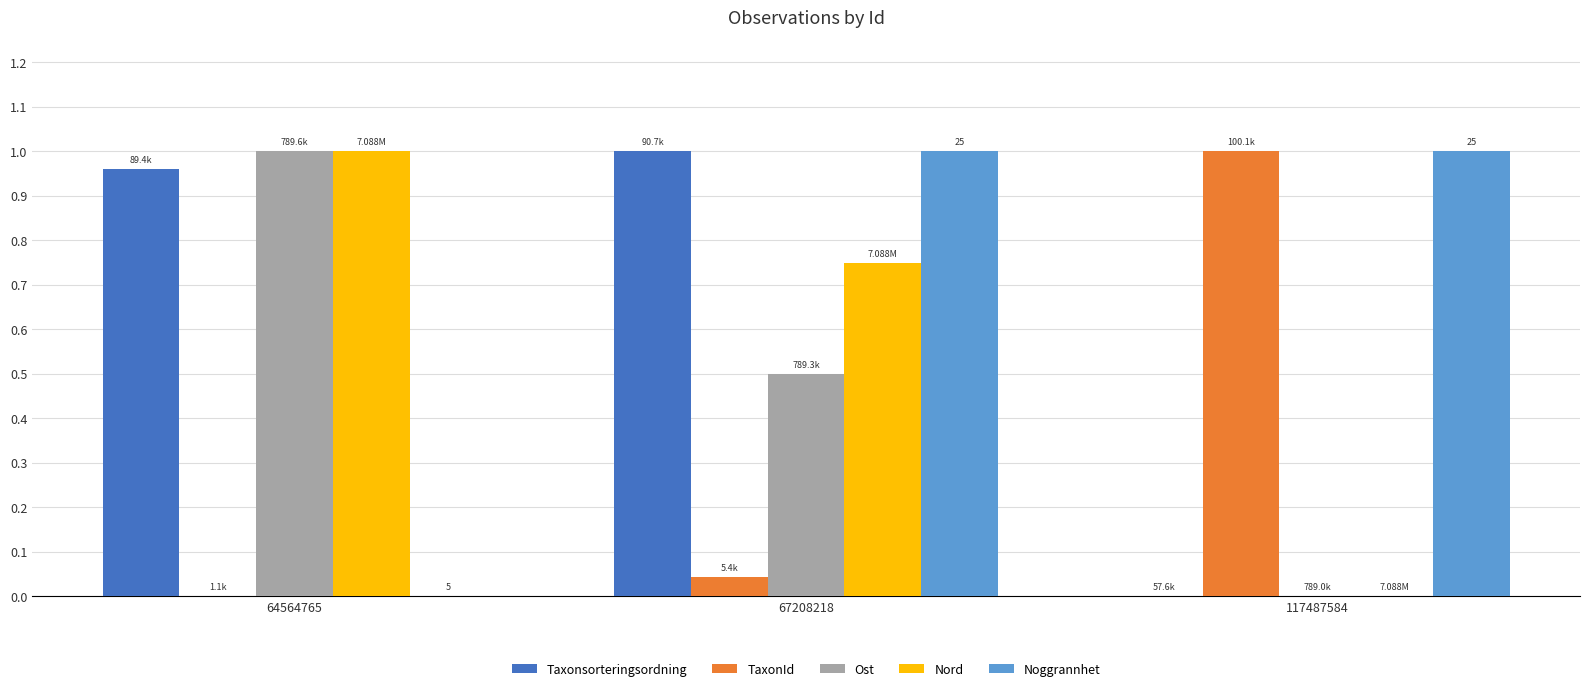

How many groups of bars are there?

3